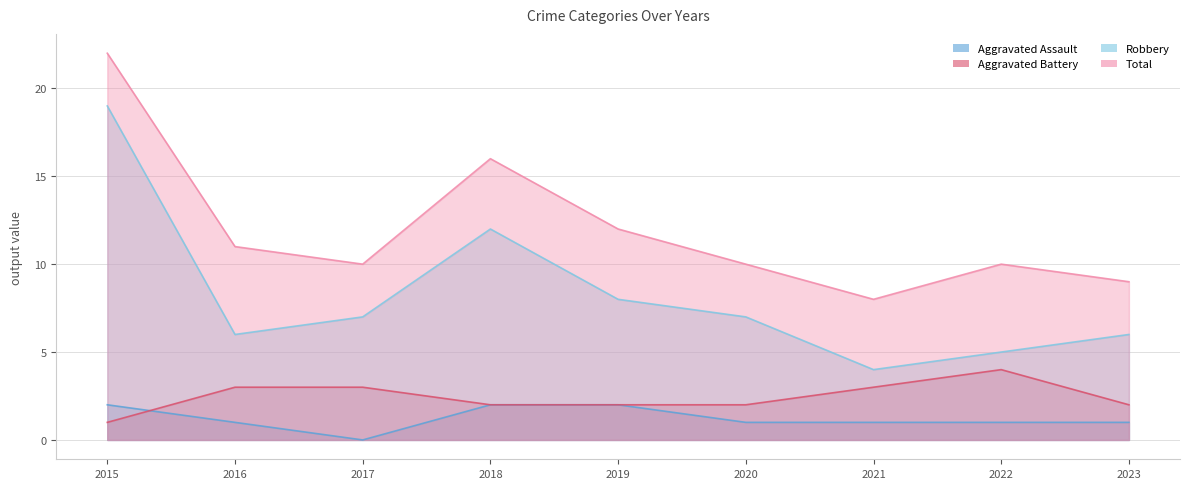

At which category is the sum across all series the highest?

2015